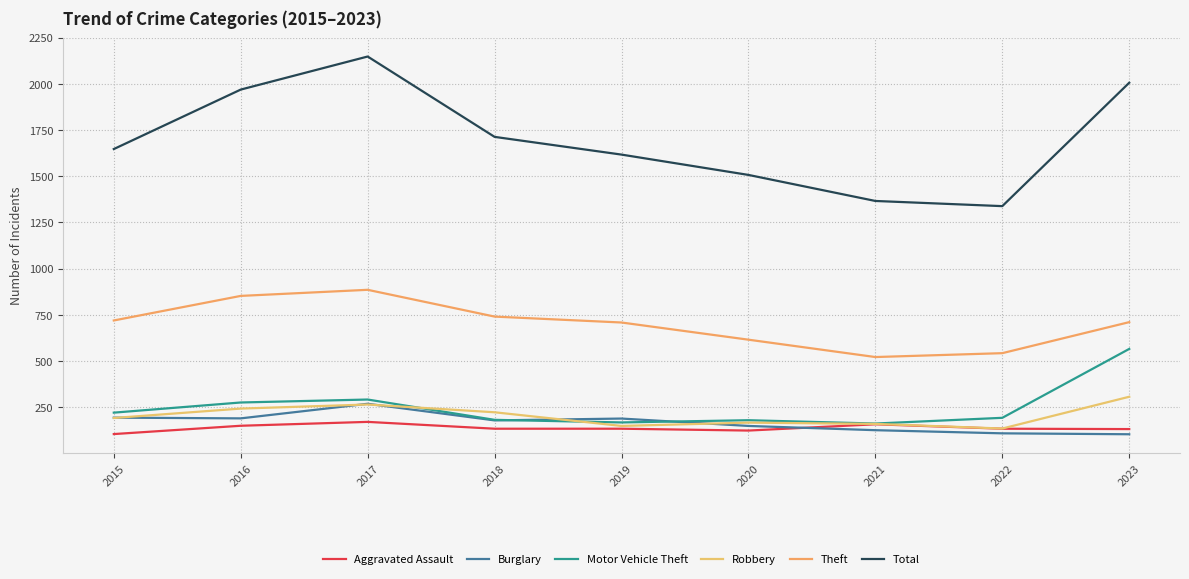

At which category is the sum across all series the highest?

2017